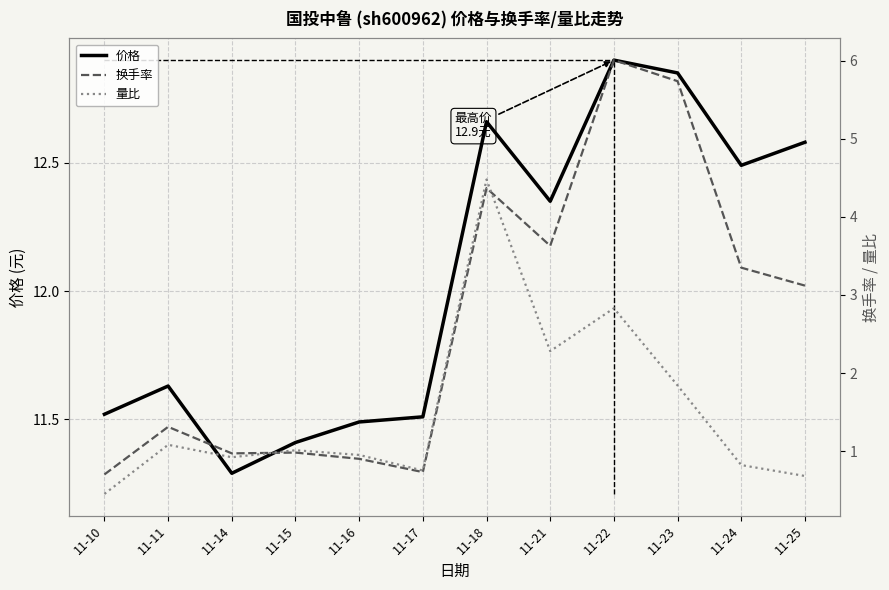

Which category has the lowest value across all series?

11-10